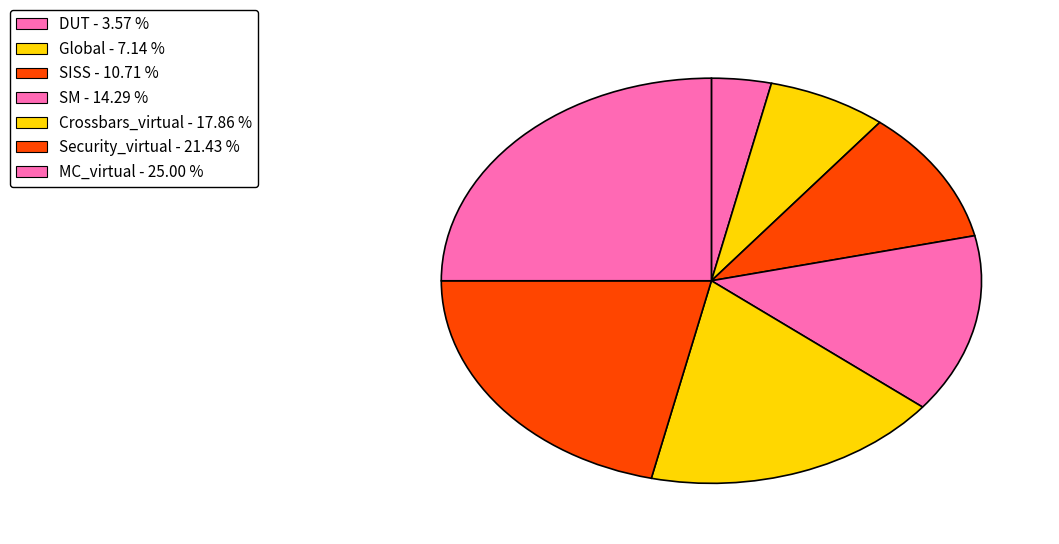

Count the number of slices in the pie.

7